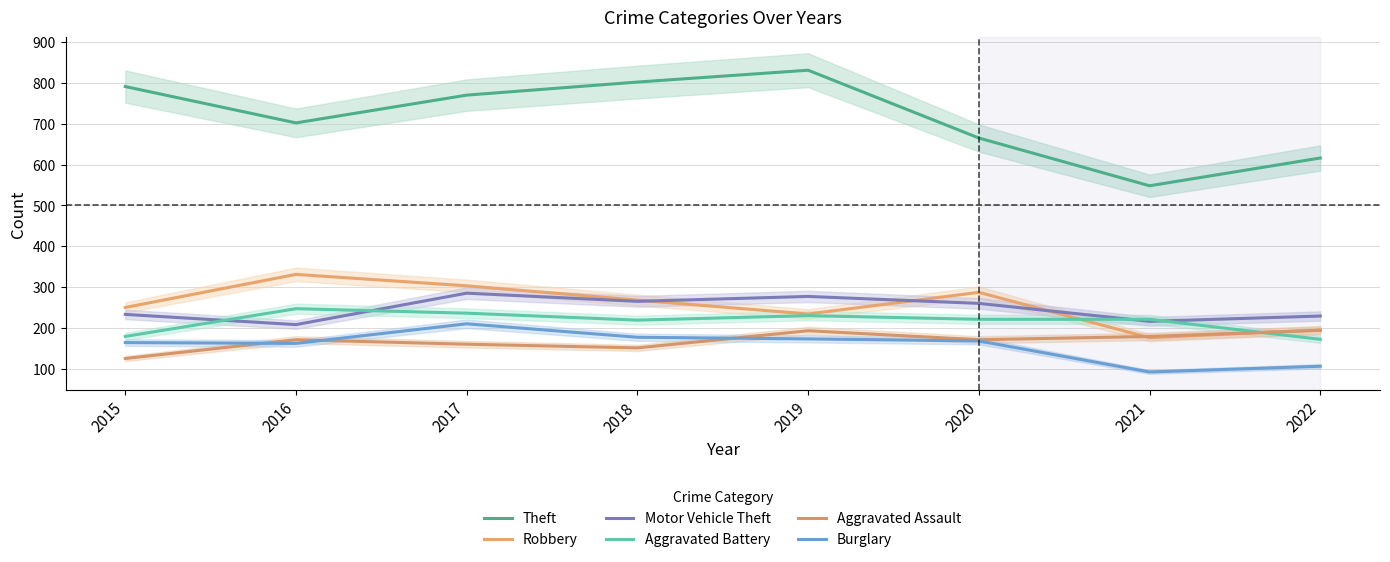

Reading right to left, what are all the values shown in this chart?

Theft: 616	548	665	831	802	770	702	791
Robbery: 195	176	287	234	268	303	331	250
Motor Vehicle Theft: 229	216	260	277	265	285	208	233
Aggravated Battery: 172	221	221	230	219	236	247	179
Aggravated Assault: 194	179	171	193	151	160	171	125
Burglary: 106	92	168	173	177	210	162	164